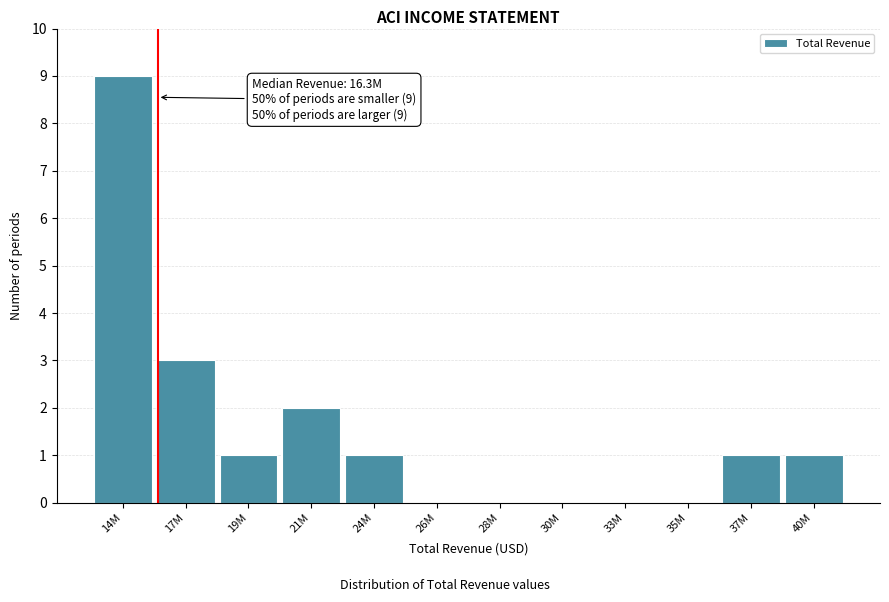

Reading left to right, list all the values displayed in this chart.

14M=9	17M=3	19M=1	21M=2	24M=1	26M=0	28M=0	30M=0	33M=0	35M=0	37M=1	40M=1